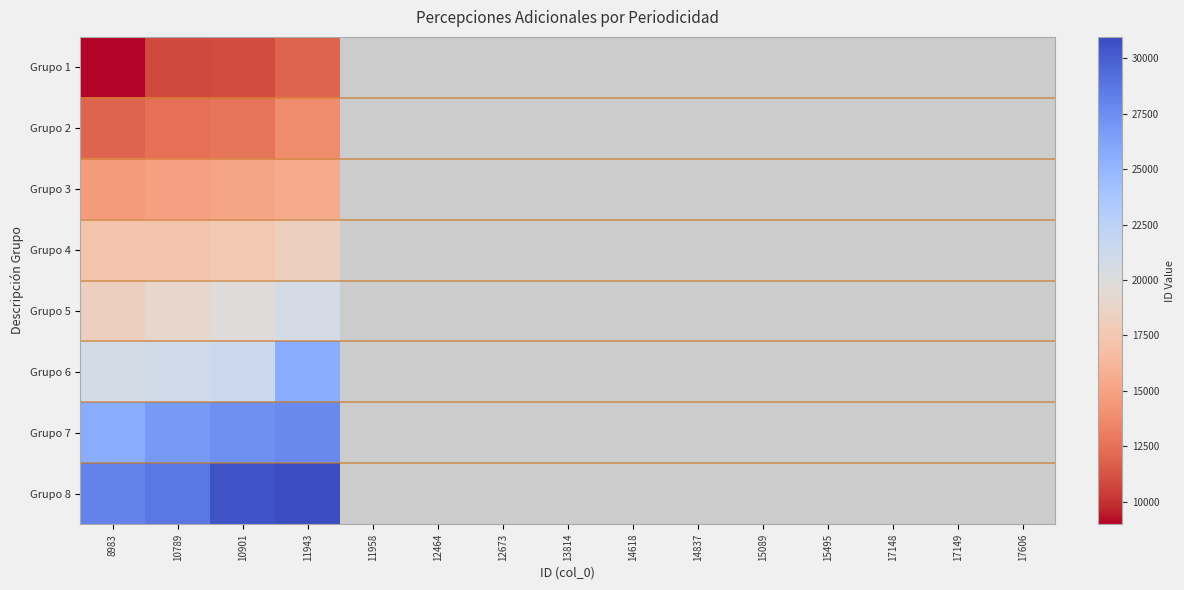

What is the difference between the highest and lowest values at 10789?

17933.0